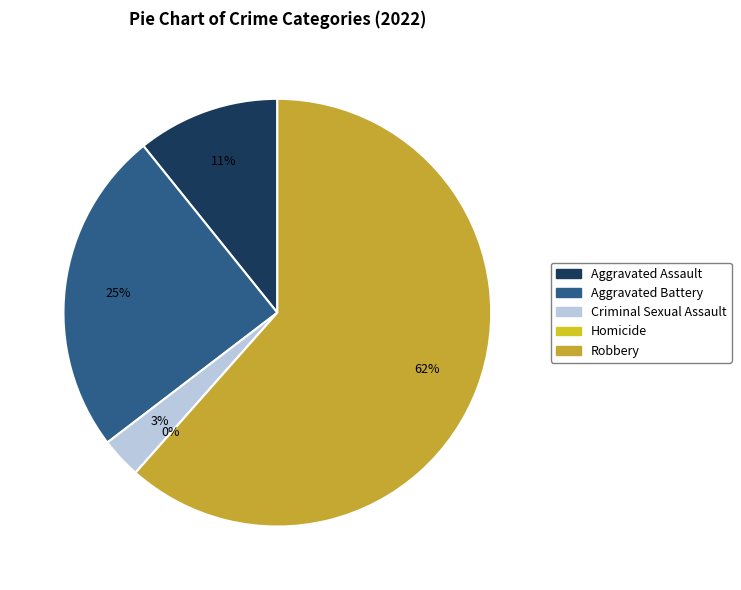

What is the change in value from Aggravated Assault to Robbery?

+66